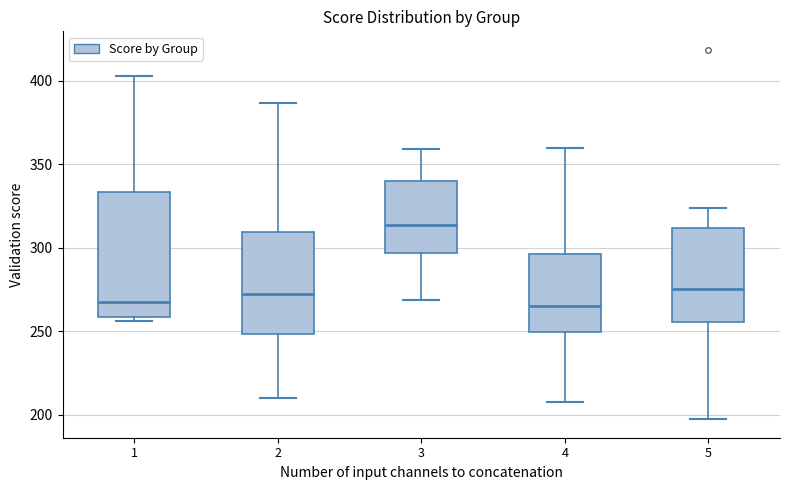

Which box's median line is the highest?

3